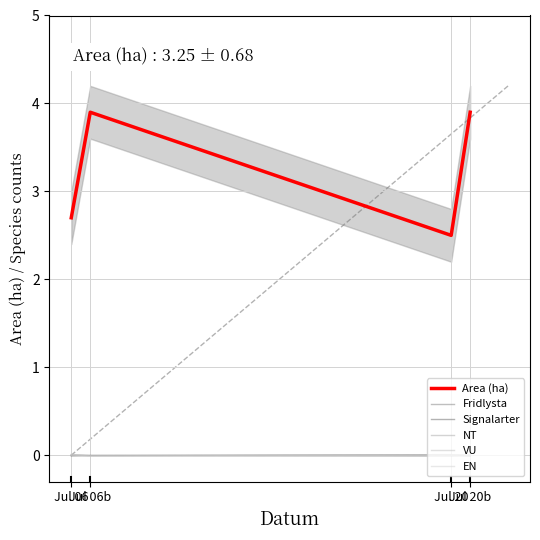

Read the Area (ha) value at Jul 20.

2.5